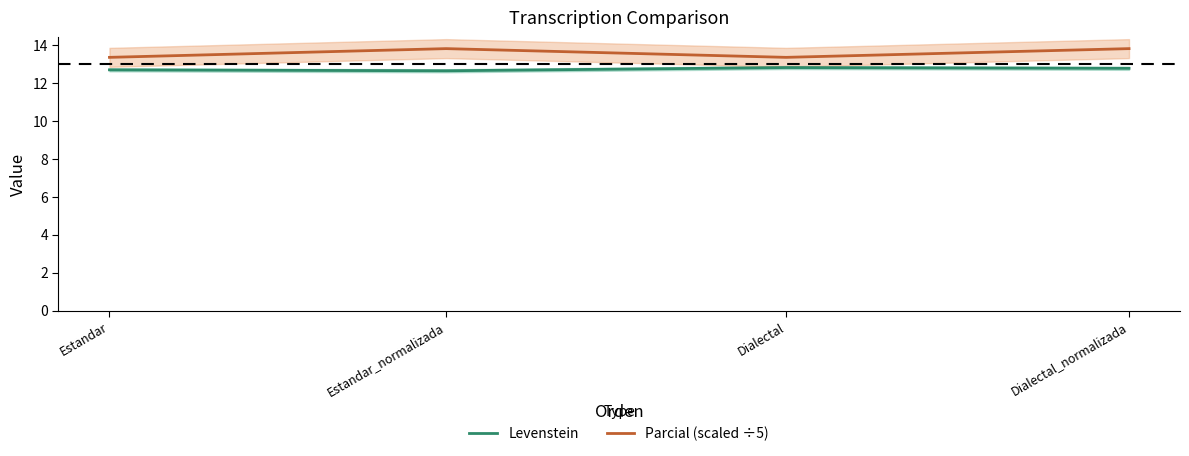

How many distinct data groups are displayed?

2